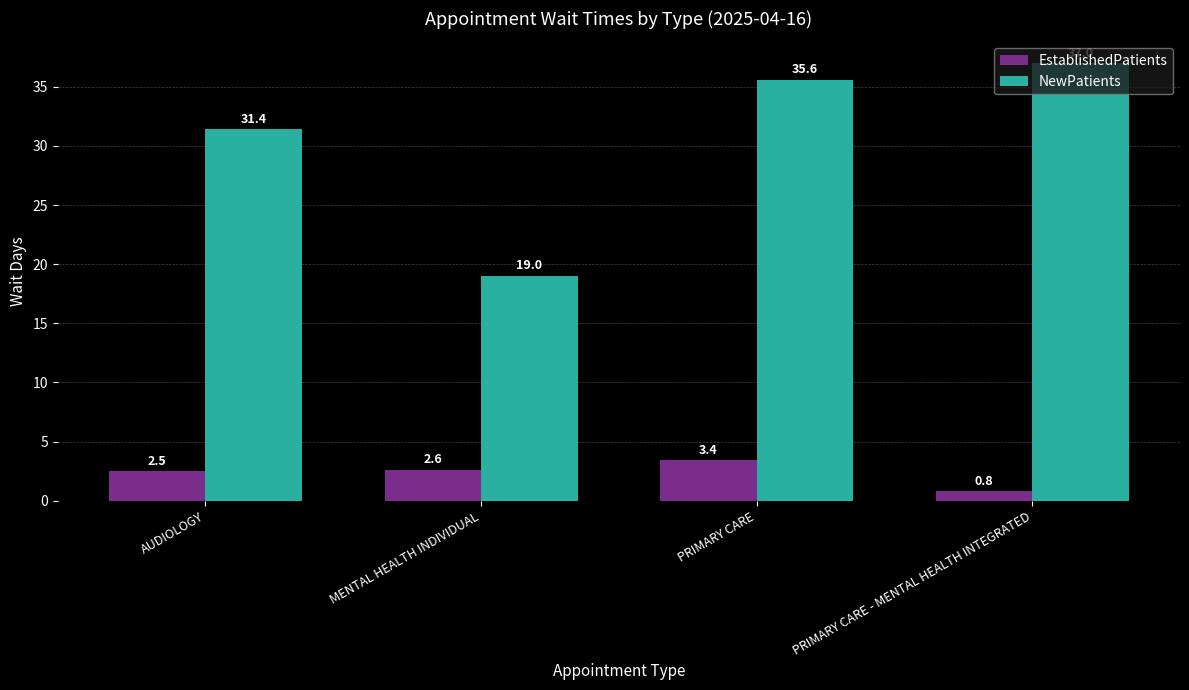

Which series changed the most between PRIMARY CARE and PRIMARY CARE - MENTAL HEALTH INTEGRATED?

EstablishedPatients